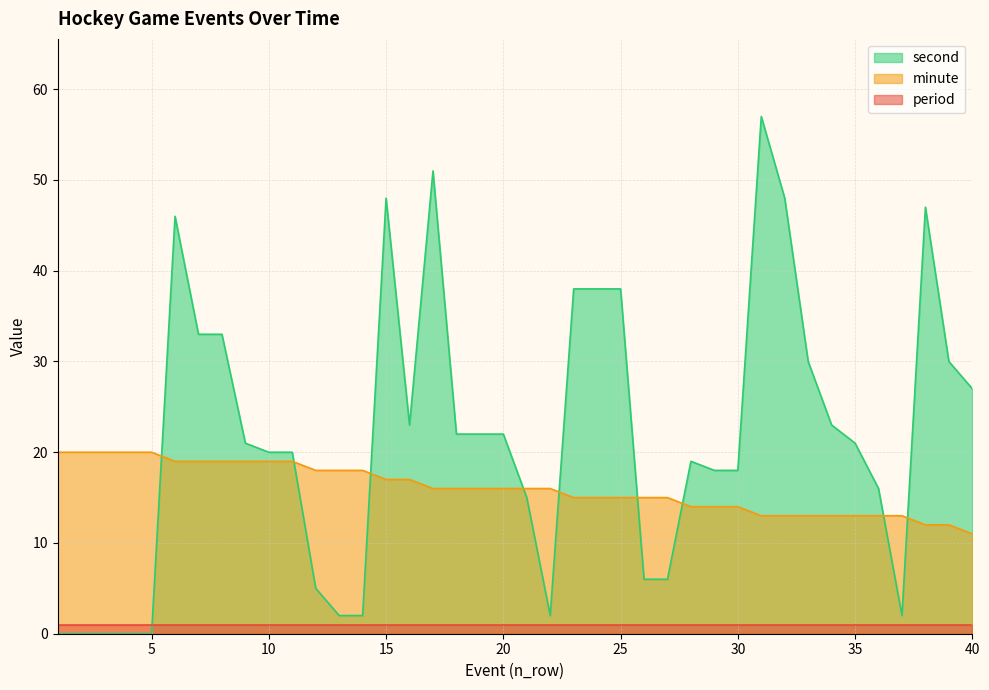

How many categories are shown in the chart?

40